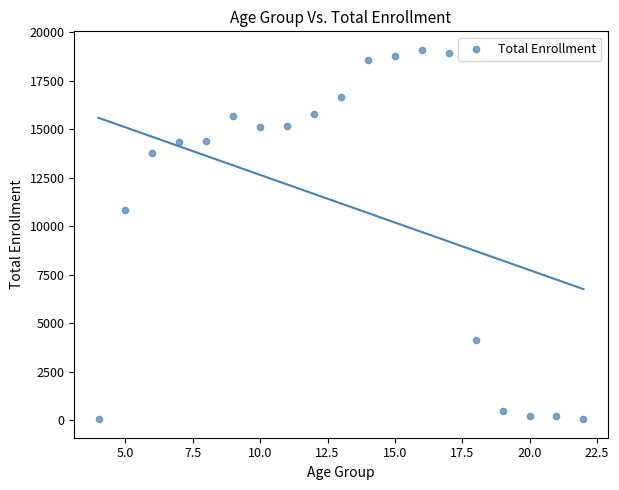

What is the range of X values (max minus min)?

18